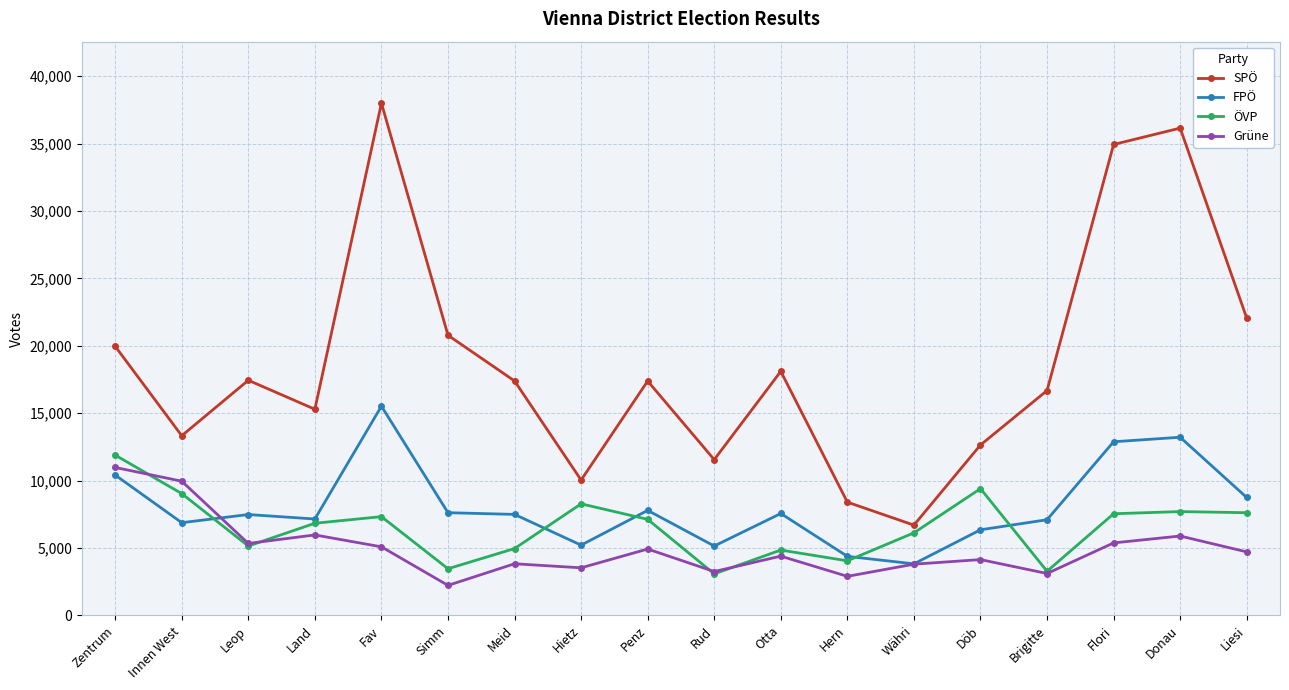

True or false: FPÖ and ÖVP intersect in this chart.

True